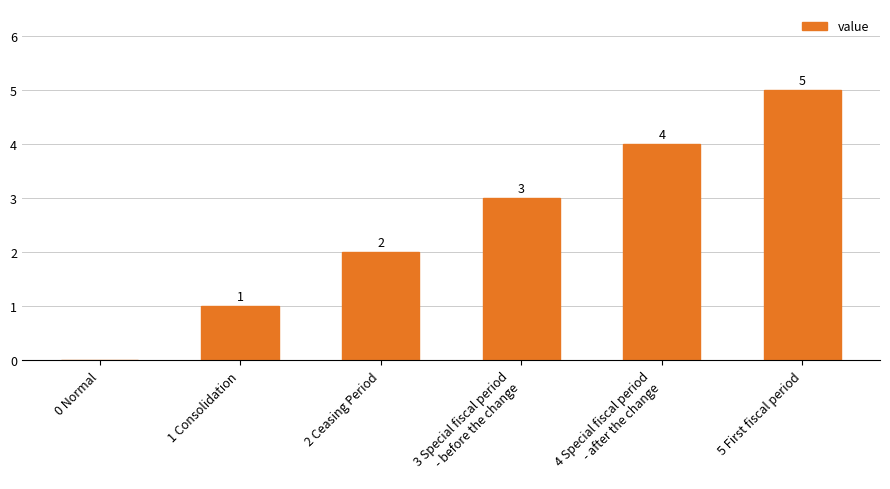

How many values are between 1 and 4?

4